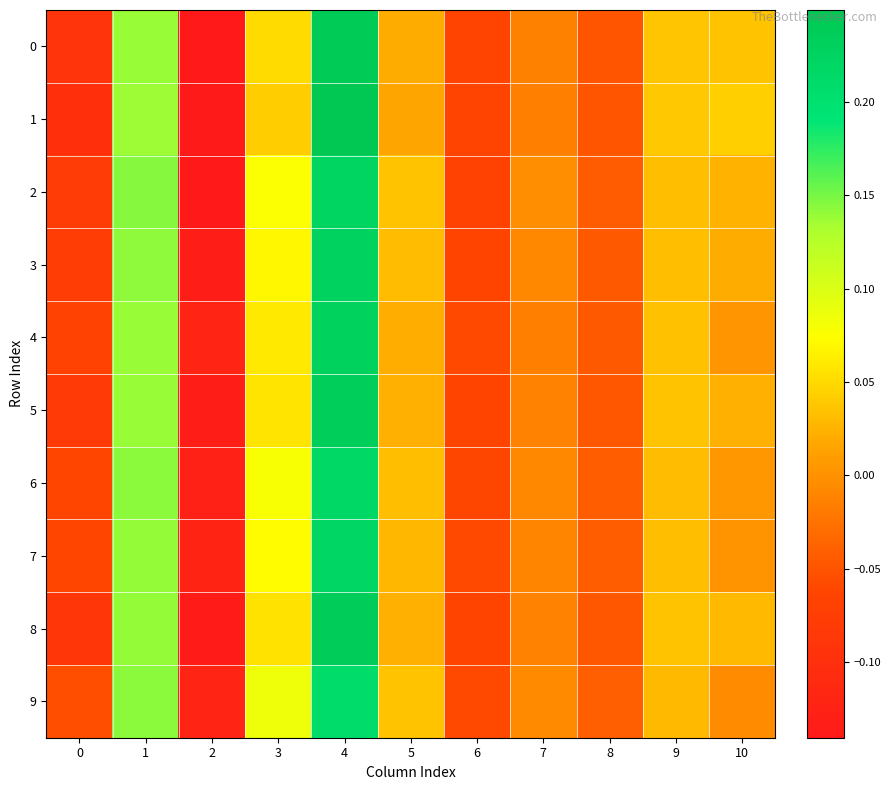

Reading right to left, what are all the values shown in this chart?

0: 10=0.0	9=0.0	8=-0.0	7=-0.0	6=-0.1	5=0.0	4=0.2	3=0.0	2=-0.1	1=0.1	0=-0.1
1: 10=0.0	9=0.0	8=-0.1	7=-0.0	6=-0.1	5=0.0	4=0.2	3=0.0	2=-0.1	1=0.1	0=-0.1
2: 10=0.0	9=0.0	8=-0.0	7=-0.0	6=-0.1	5=0.0	4=0.2	3=0.1	2=-0.1	1=0.1	0=-0.1
3: 10=0.0	9=0.0	8=-0.0	7=-0.0	6=-0.1	5=0.0	4=0.2	3=0.1	2=-0.1	1=0.1	0=-0.1
4: 10=0.0	9=0.0	8=-0.0	7=-0.0	6=-0.1	5=0.0	4=0.2	3=0.1	2=-0.1	1=0.1	0=-0.1
5: 10=0.0	9=0.0	8=-0.0	7=-0.0	6=-0.1	5=0.0	4=0.2	3=0.1	2=-0.1	1=0.1	0=-0.1
6: 10=0.0	9=0.0	8=-0.0	7=-0.0	6=-0.1	5=0.0	4=0.2	3=0.1	2=-0.1	1=0.1	0=-0.1
7: 10=0.0	9=0.0	8=-0.0	7=-0.0	6=-0.1	5=0.0	4=0.2	3=0.1	2=-0.1	1=0.1	0=-0.1
8: 10=0.0	9=0.0	8=-0.0	7=-0.0	6=-0.1	5=0.0	4=0.2	3=0.1	2=-0.1	1=0.1	0=-0.1
9: 10=-0.0	9=0.0	8=-0.0	7=-0.0	6=-0.1	5=0.0	4=0.2	3=0.1	2=-0.1	1=0.1	0=-0.1